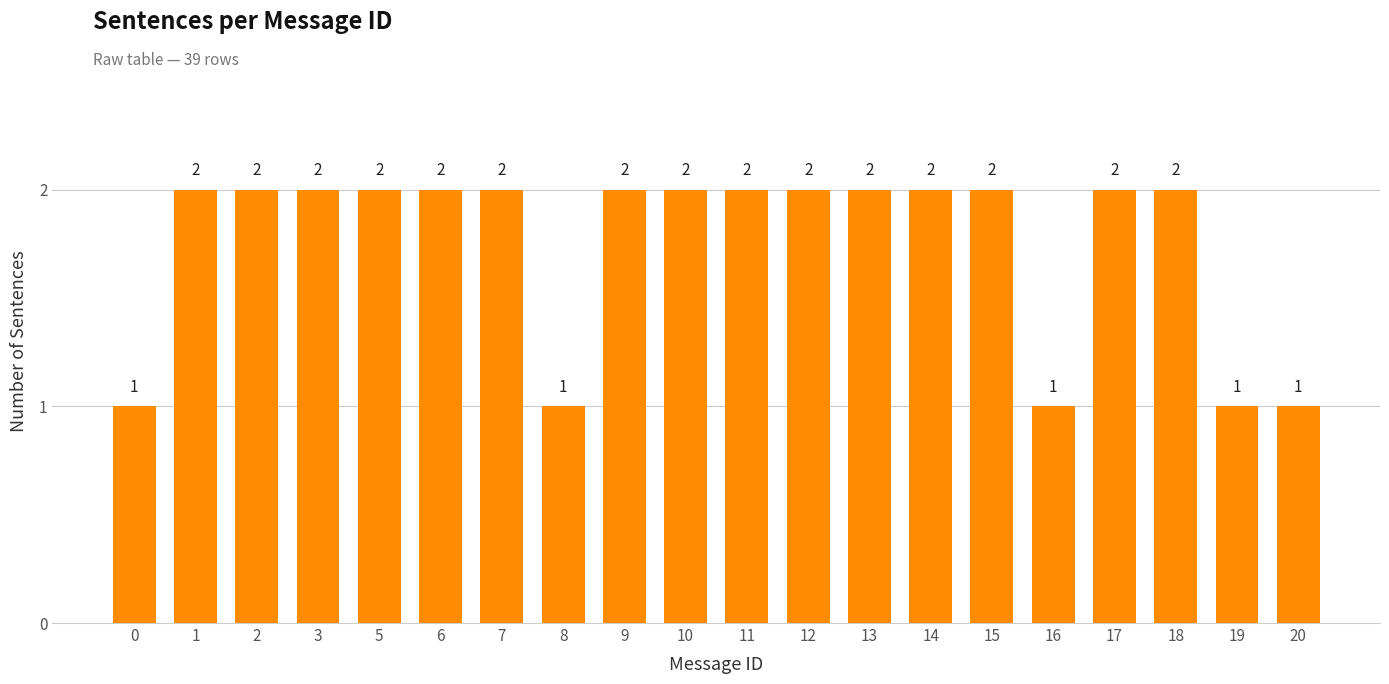

How many values are below 2?

5